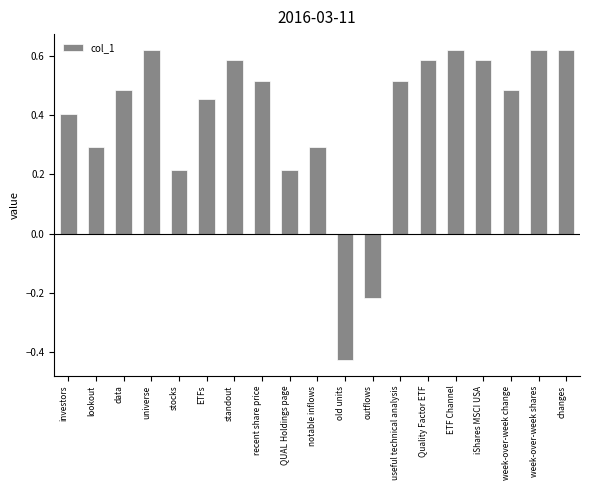

Between outflows and iShares MSCI USA, which is larger?

iShares MSCI USA